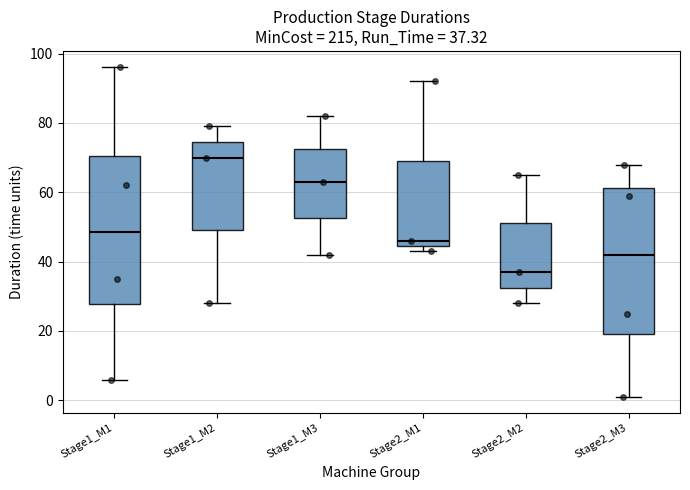

Which box has the highest median line?

Stage1_M2